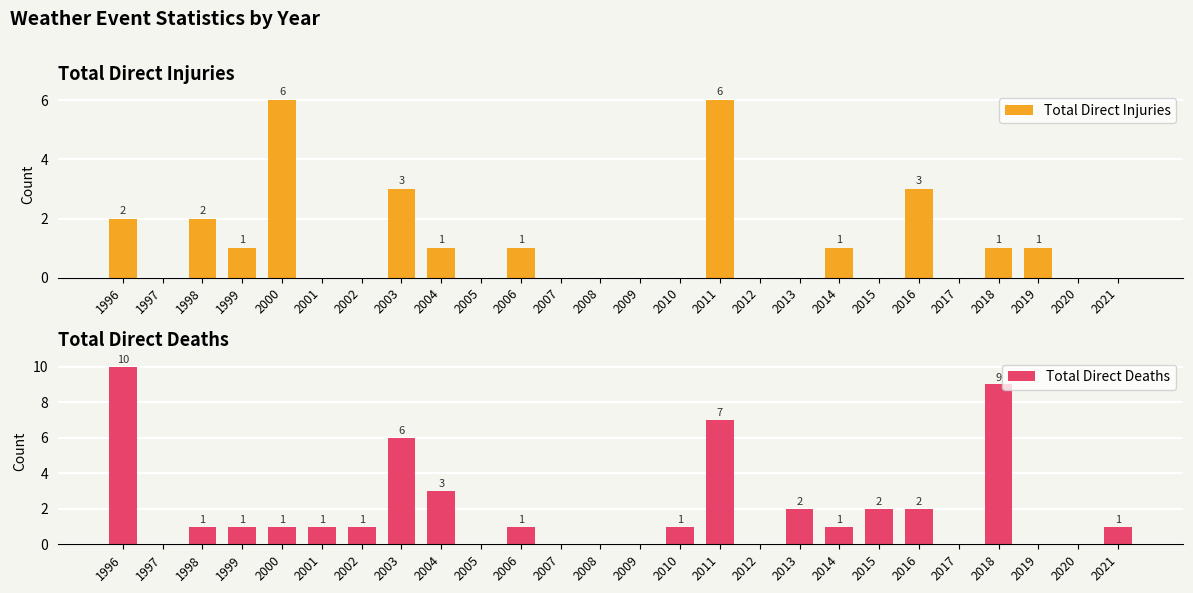

Between 2011 and 2006, which is larger?

2011